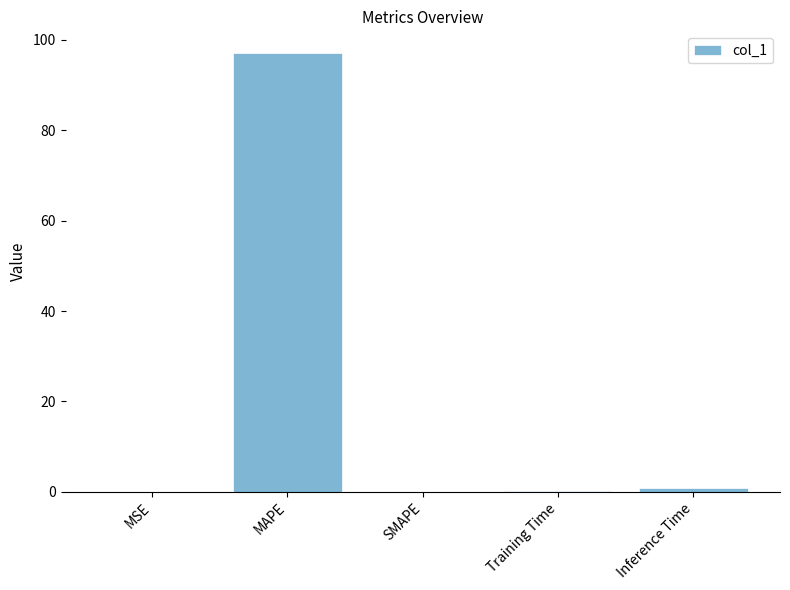

True or false: the data shows 0.0 at SMAPE.

True